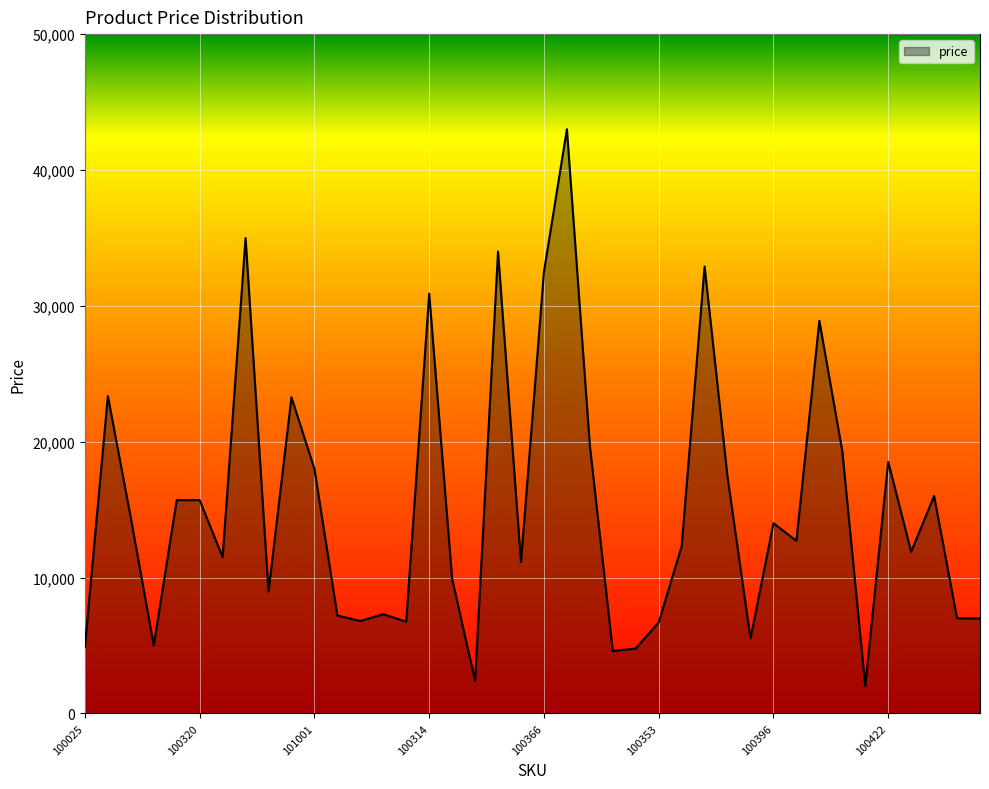

What is the greatest value displayed?

43000